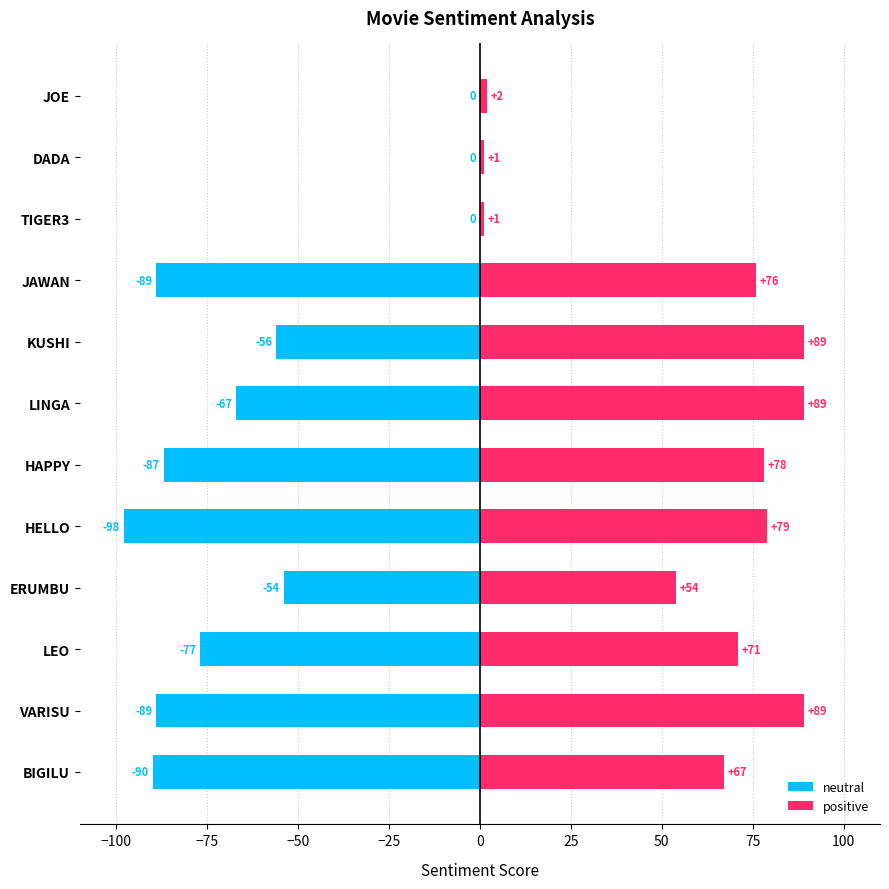

What is the sum of all positive values?

696